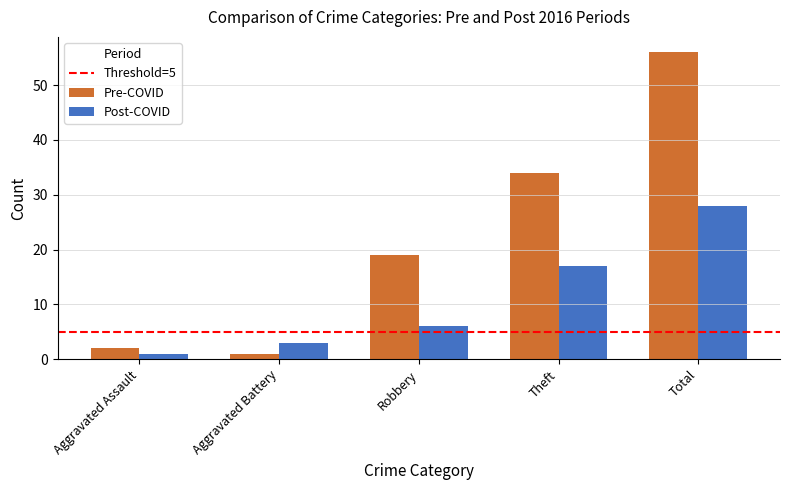

At which category does the chart reach its peak across all series?

Total